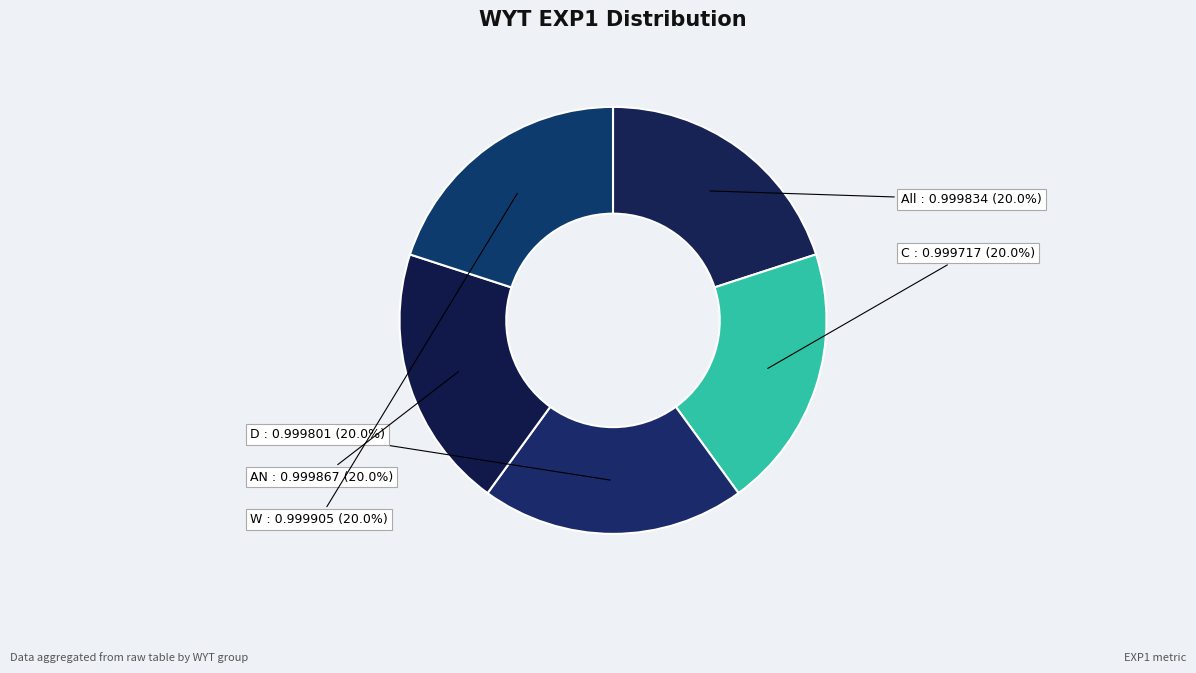

What portion of the pie excludes D?

80.0%